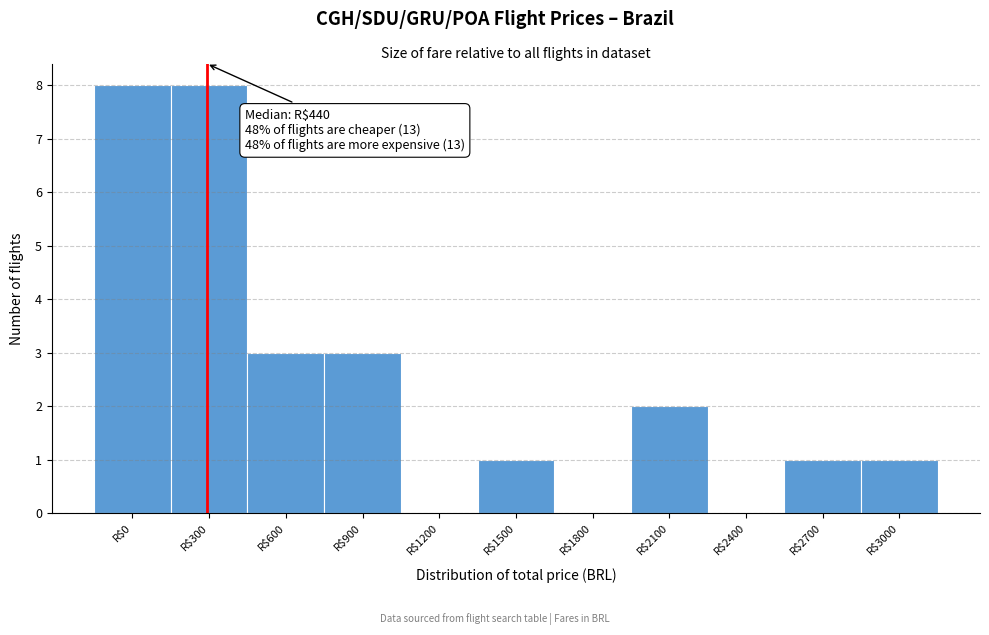

Is it true that the value at R$2400 is 0?

True